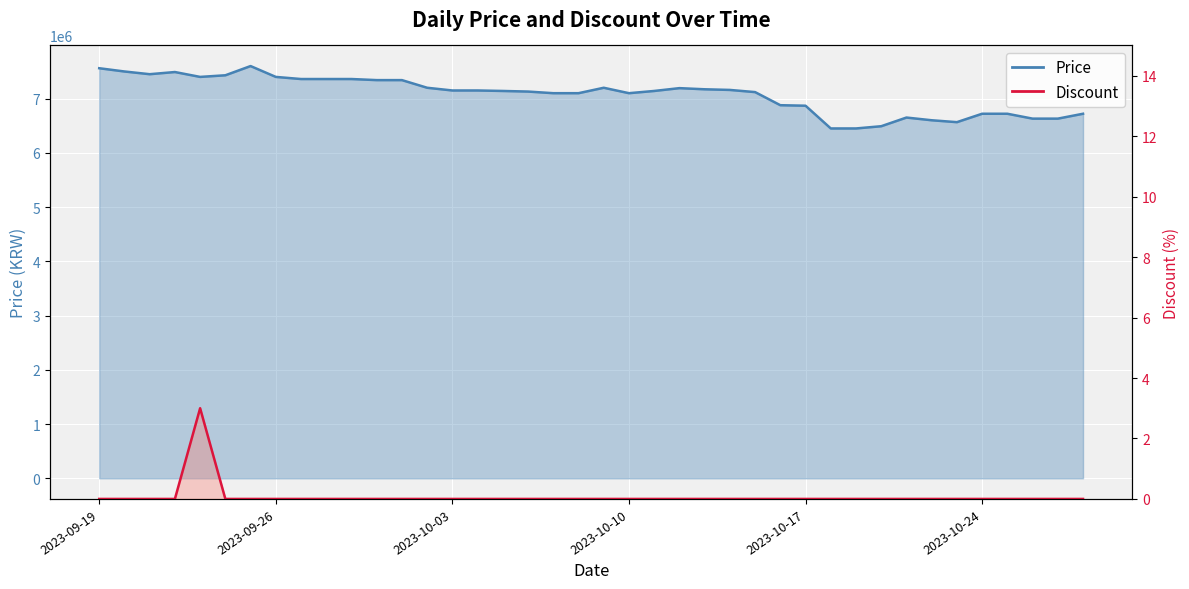

The Price series shows 6490000 at 2023-10-20. True or false?

True